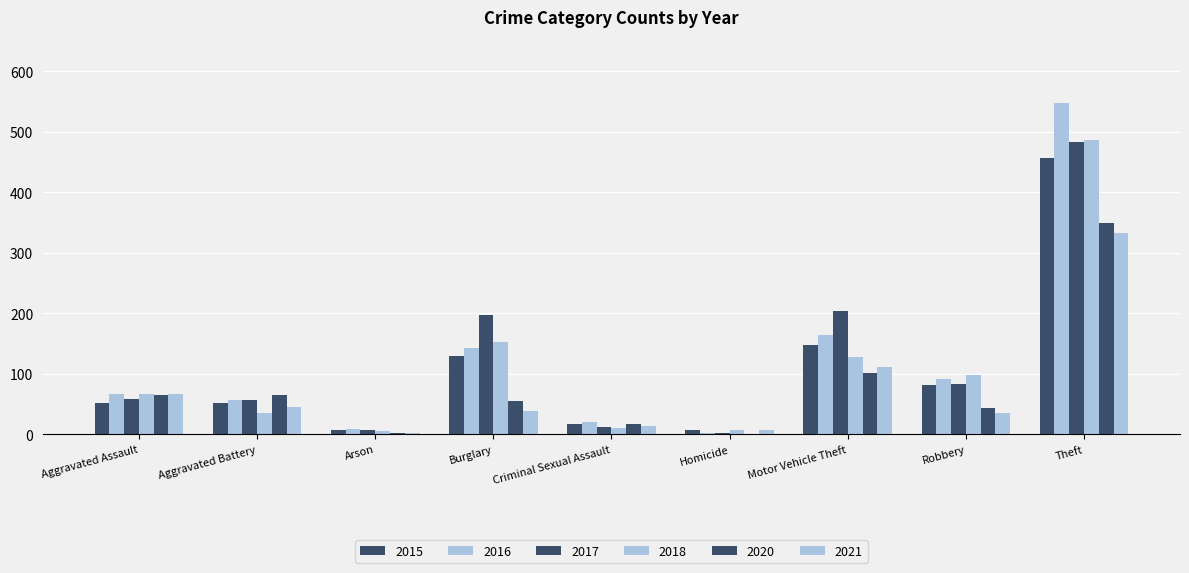

What position from the right is Arson?

7